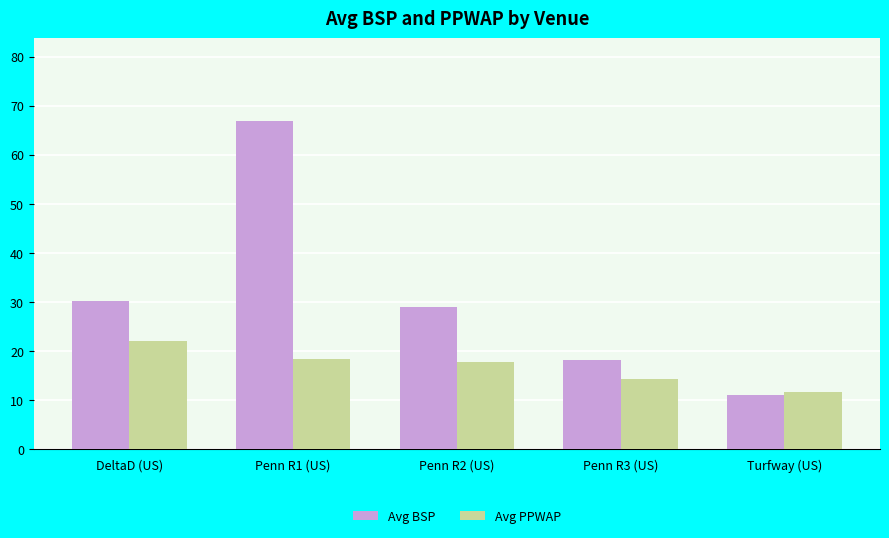

How many groups of bars are there?

5